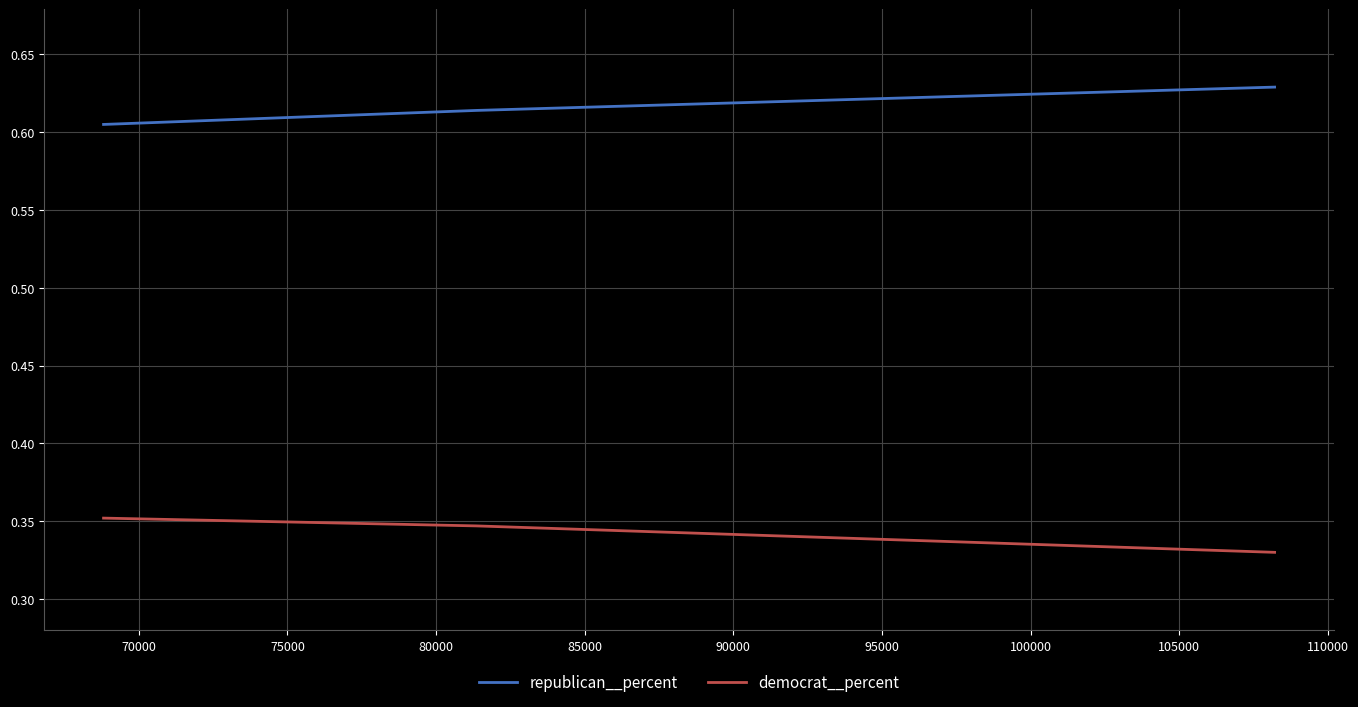

What is the sum of all democrat__percent values?

1.0